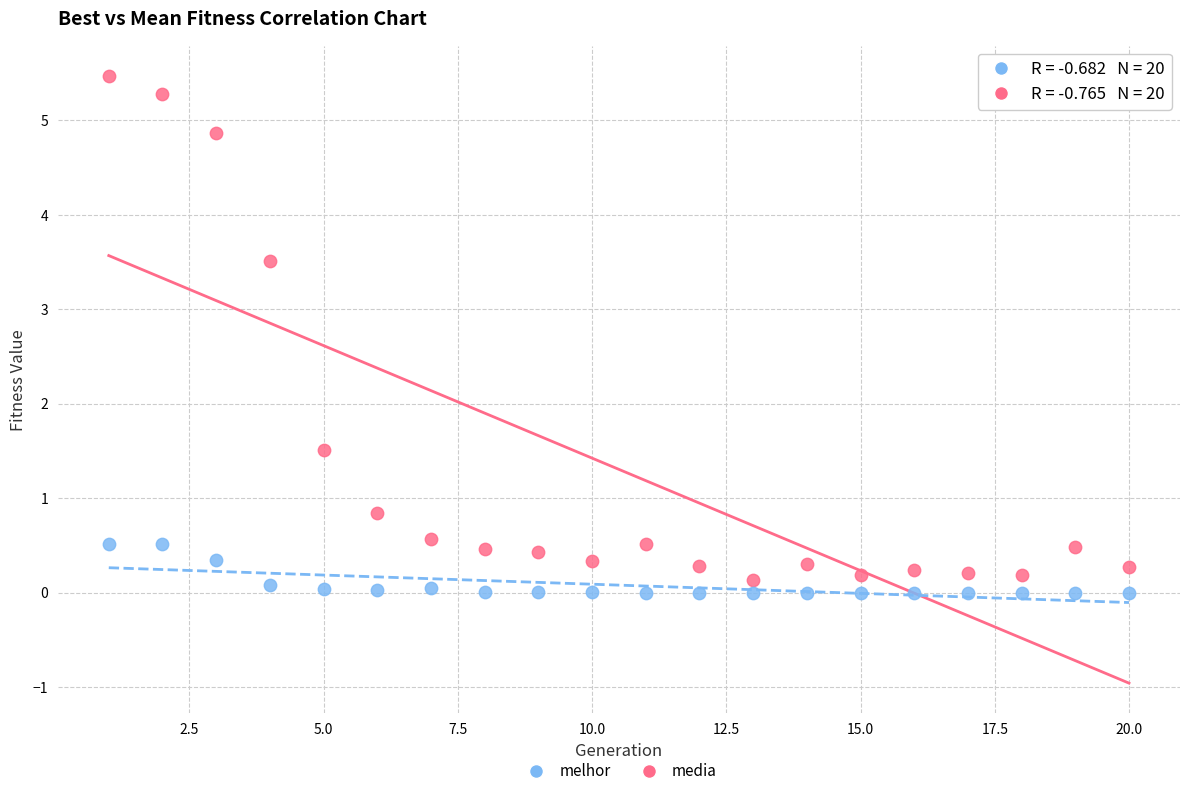

In the media series, what Y value is closest to 2?

1.5